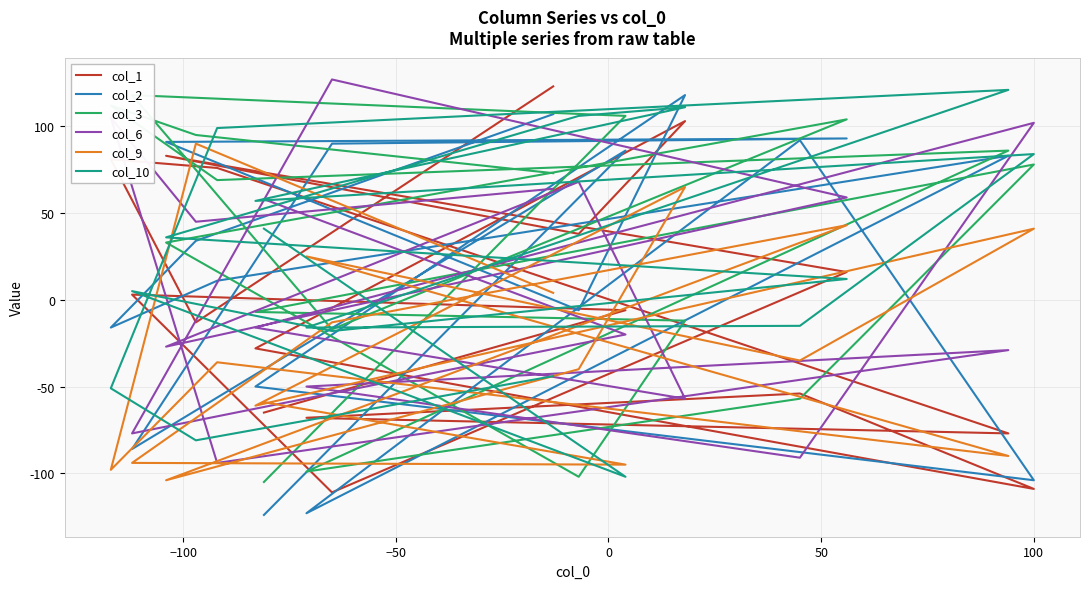

How many negative values does the col_2 series have?

7